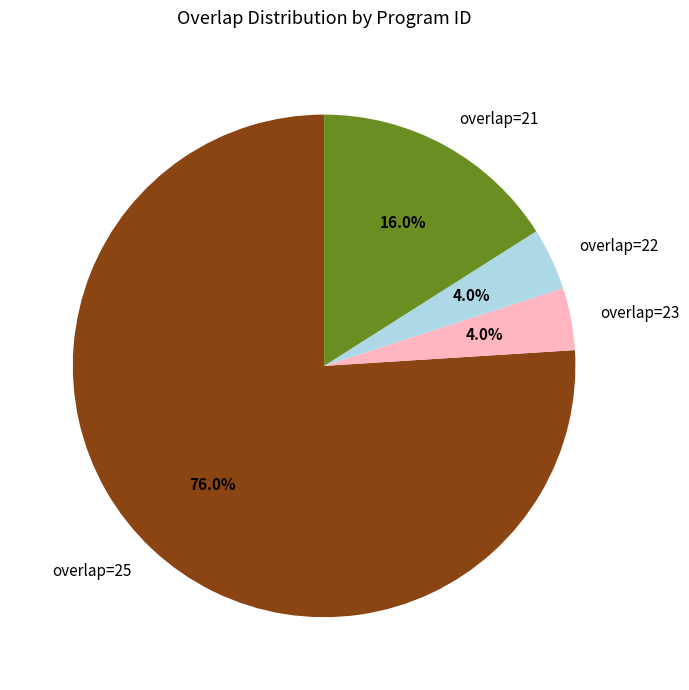

Combined, what portion of the pie is overlap=23 and overlap=22?

8.0%